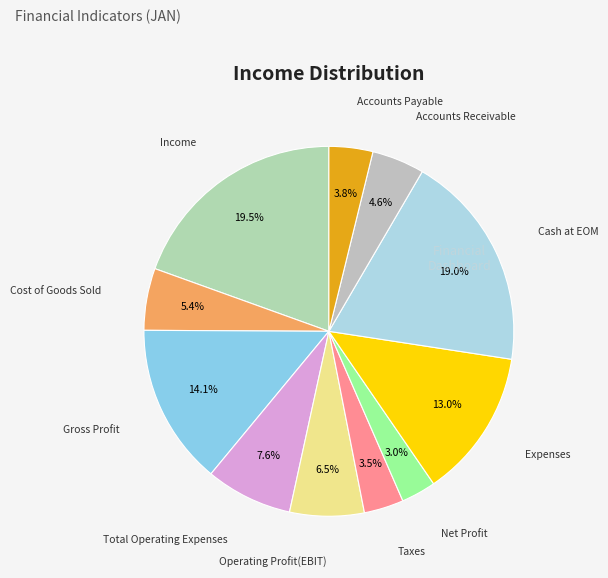

How many slices are in this pie chart?

11